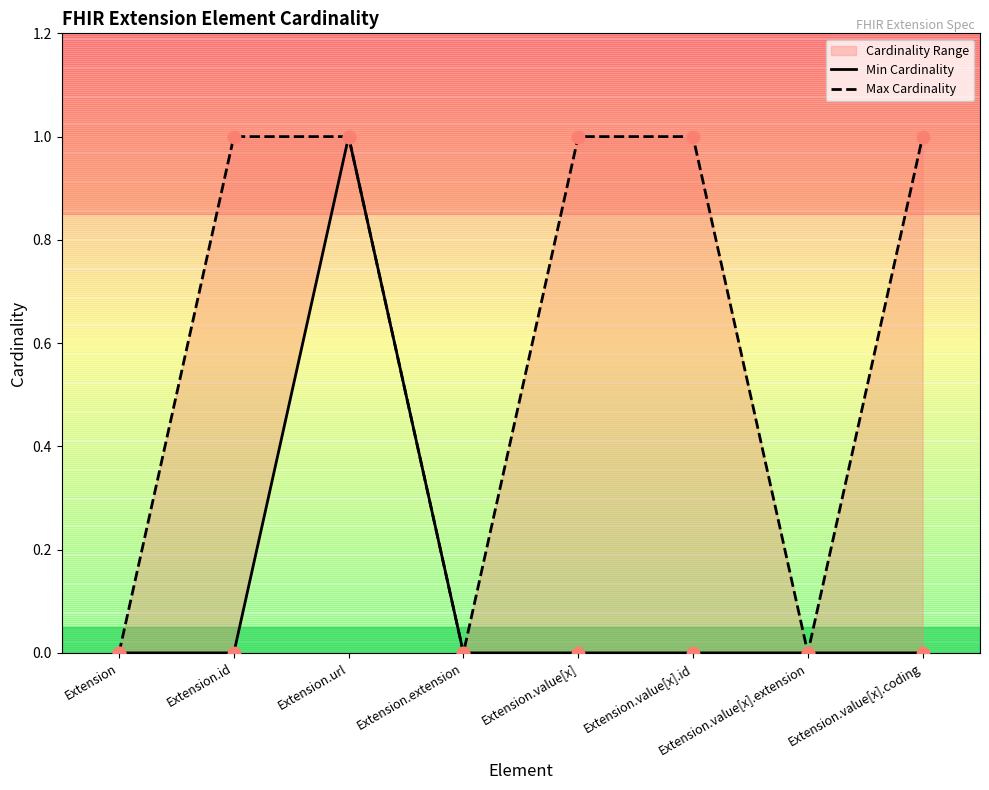

What is the total value across all series at Extension.value[x].coding?

1